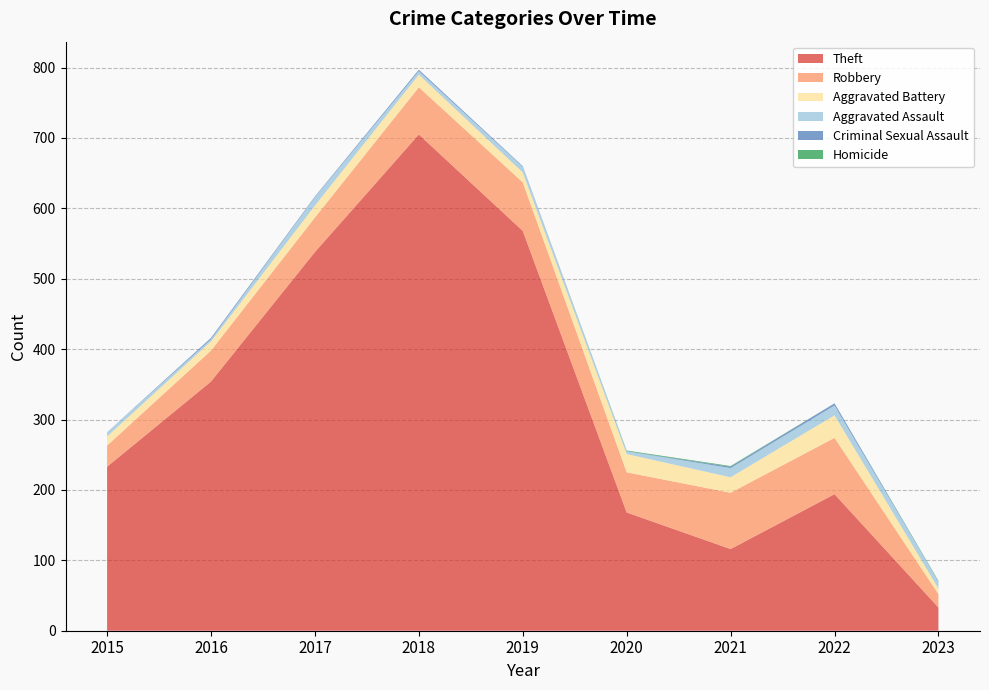

Reading right to left, transcribe all the data shown in this chart.

Theft: 2023=33	2022=194	2021=116	2020=168	2019=568	2018=705	2017=538	2016=354	2015=233
Robbery: 2023=19	2022=80	2021=80	2020=57	2019=69	2018=67	2017=49	2016=44	2015=30
Aggravated Battery: 2023=8	2022=32	2021=22	2020=26	2019=14	2018=18	2017=17	2016=13	2015=13
Aggravated Assault: 2023=10	2022=14	2021=13	2020=4	2019=8	2018=5	2017=12	2016=3	2015=6
Criminal Sexual Assault: 2023=0	2022=3	2021=2	2020=0	2019=1	2018=2	2017=1	2016=2	2015=0
Homicide: 2023=1	2022=0	2021=1	2020=1	2019=0	2018=0	2017=0	2016=0	2015=0